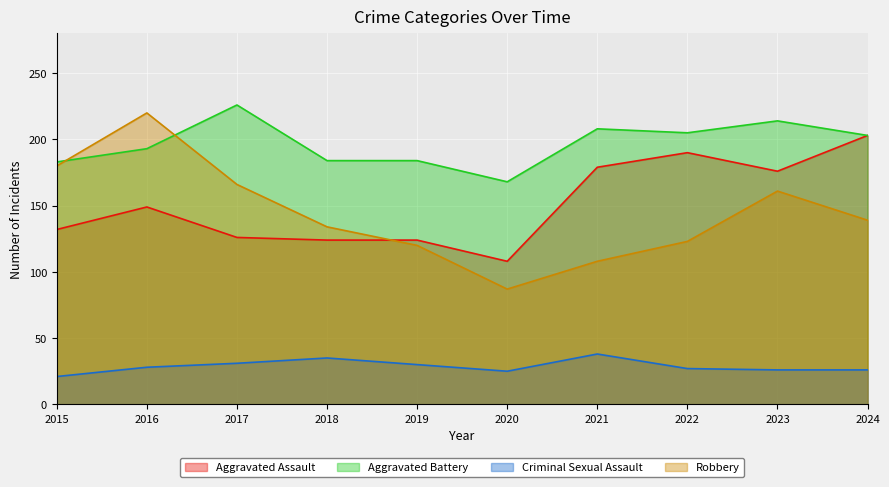

The Aggravated Assault series shows 276 at 2021. True or false?

False